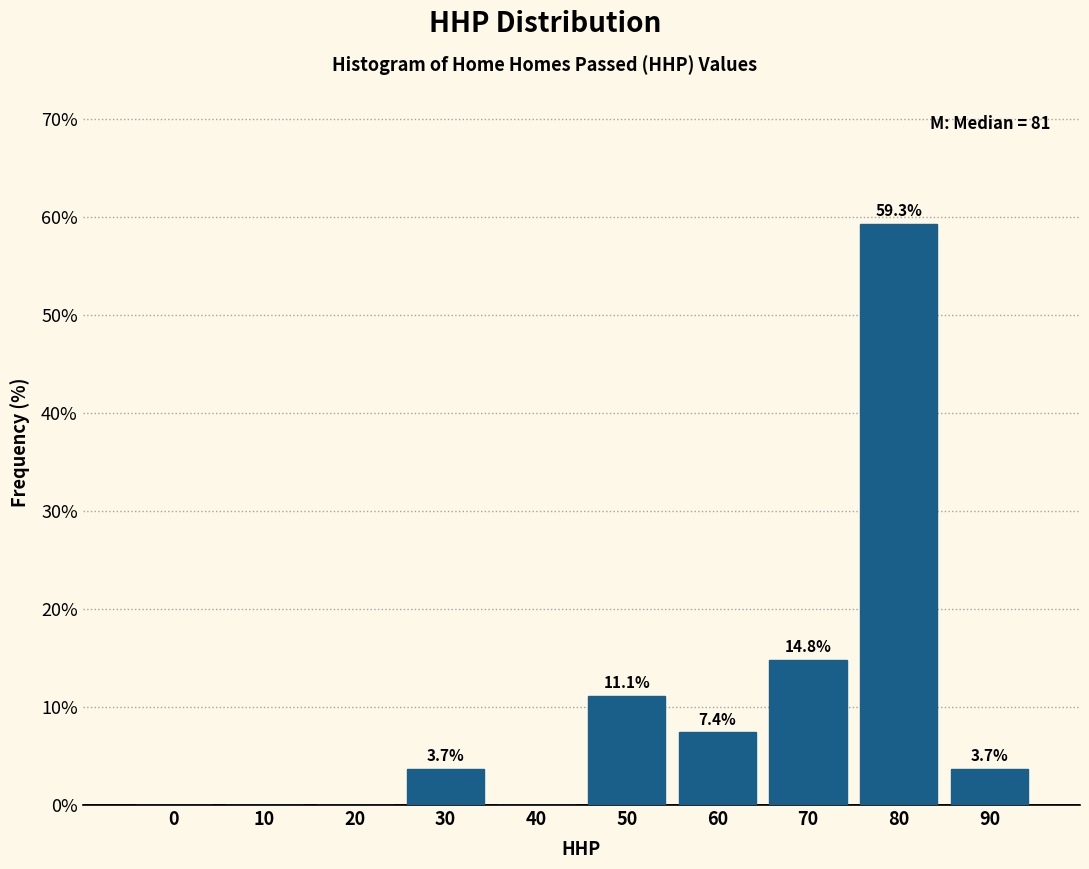

Reading left to right, what are all the values shown in this chart?

0=0.0	10=0.0	20=0.0	30=3.7	40=0.0	50=11.1	60=7.4	70=14.8	80=59.3	90=3.7